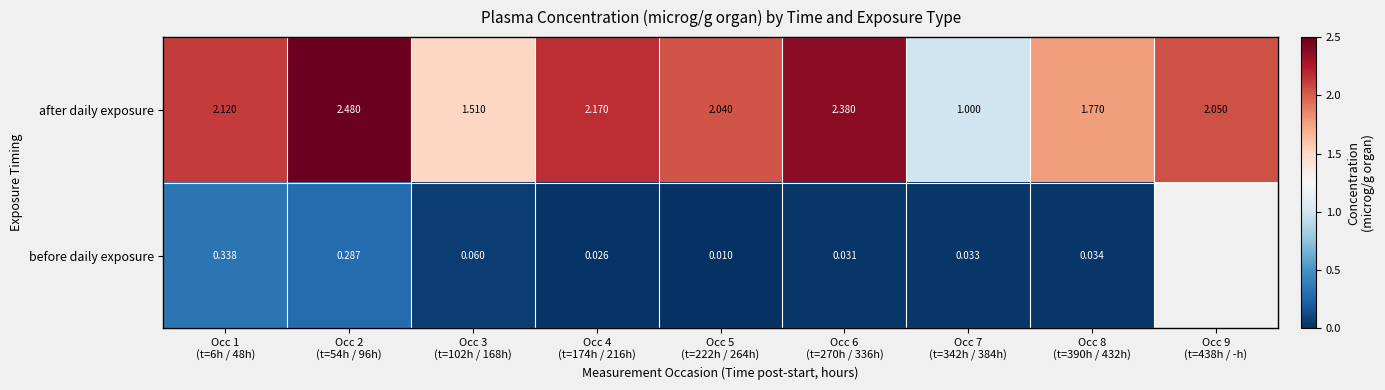

How many data points in after daily exposure are above 2?

6